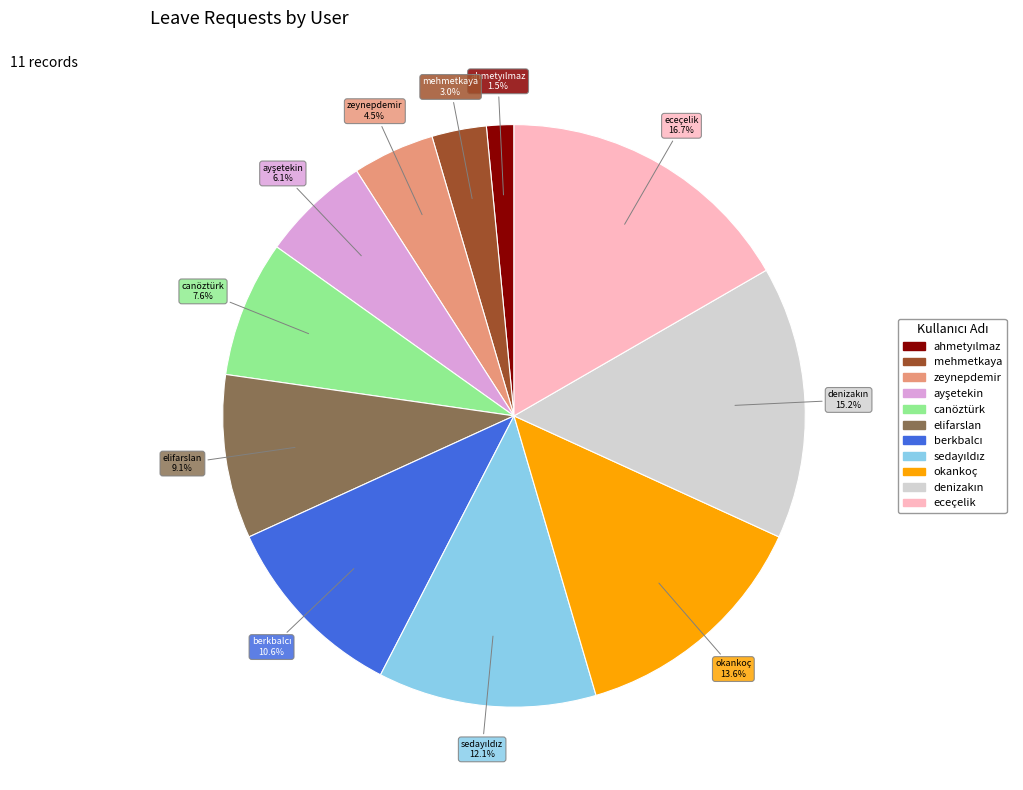

Is there any slice that represents more than half of the pie?

No